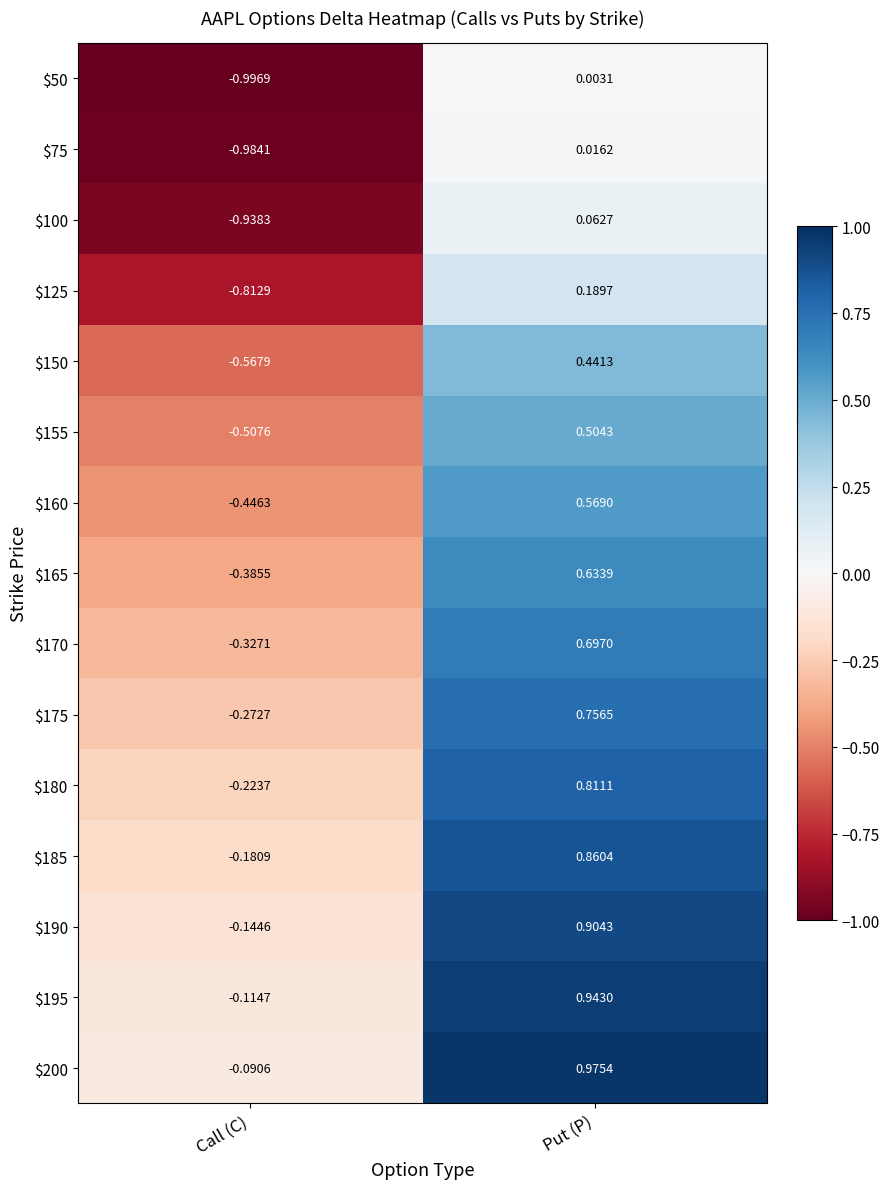

Rank the series at Put (P) from highest to lowest value.

$200, $195, $190, $185, $180, $175, $170, $165, $160, $155, $150, $125, $100, $75, $50